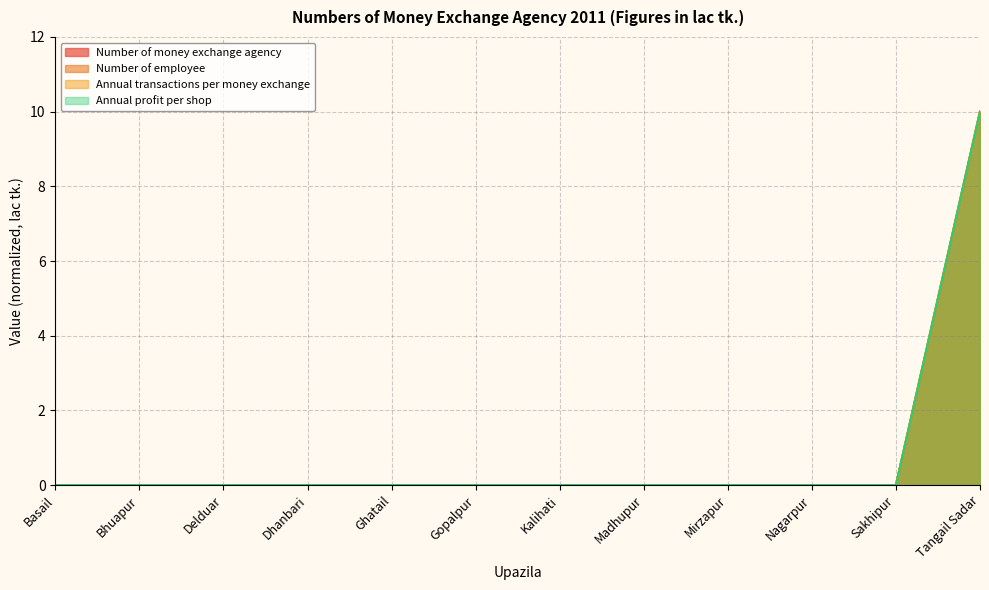

What is the sum of all Number of money exchange agency values?

10